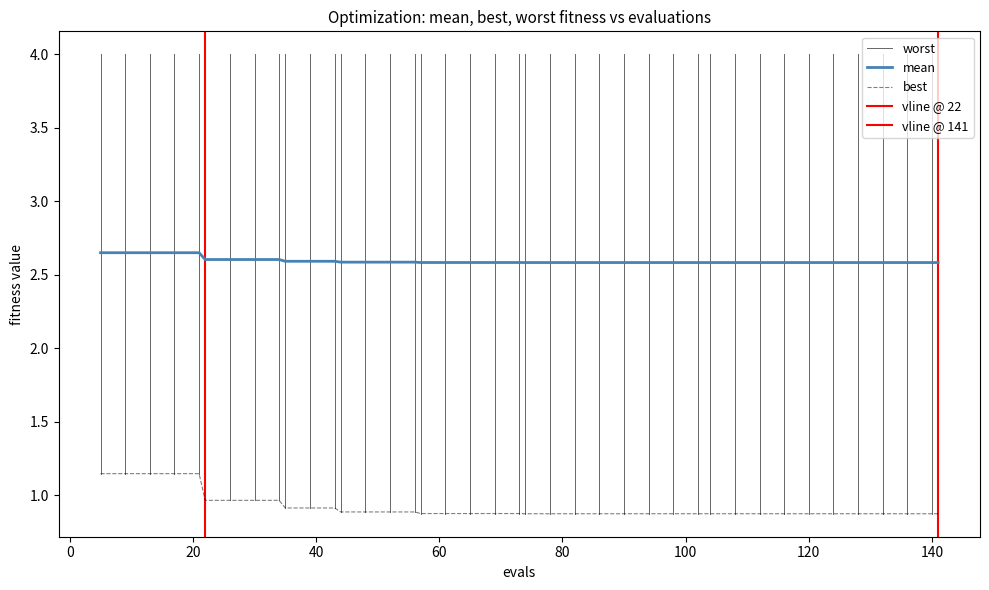

At which label is mean closest to 2?

141